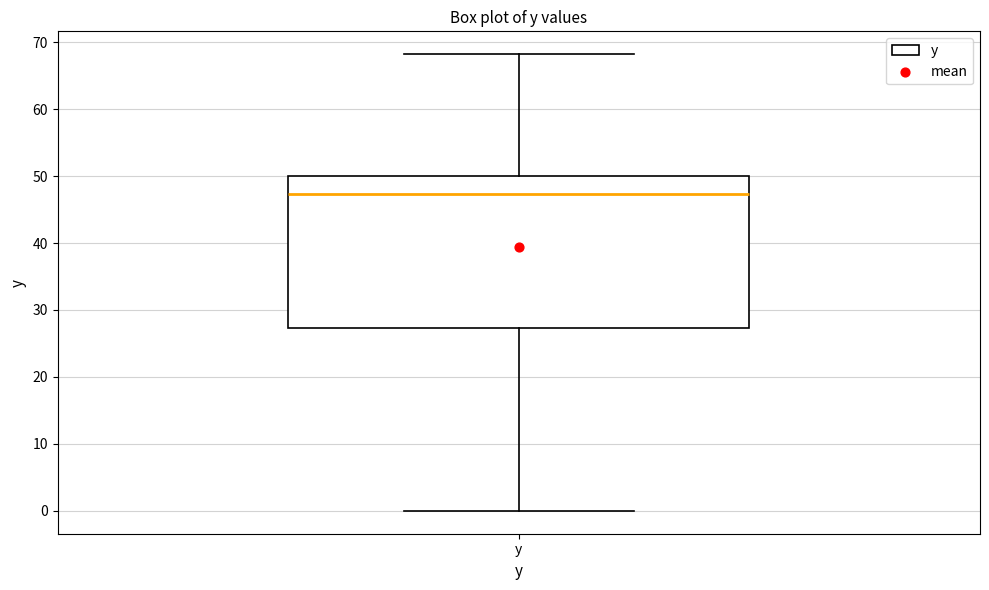

Transcribe this box plot: give where the median line is, the range the box spans, and where the two whiskers end, as read against the y-axis. The values are not printed on the chart, so give them approximately, as read against the axis.

median 47, box 27 to 50, whiskers 0 to 68